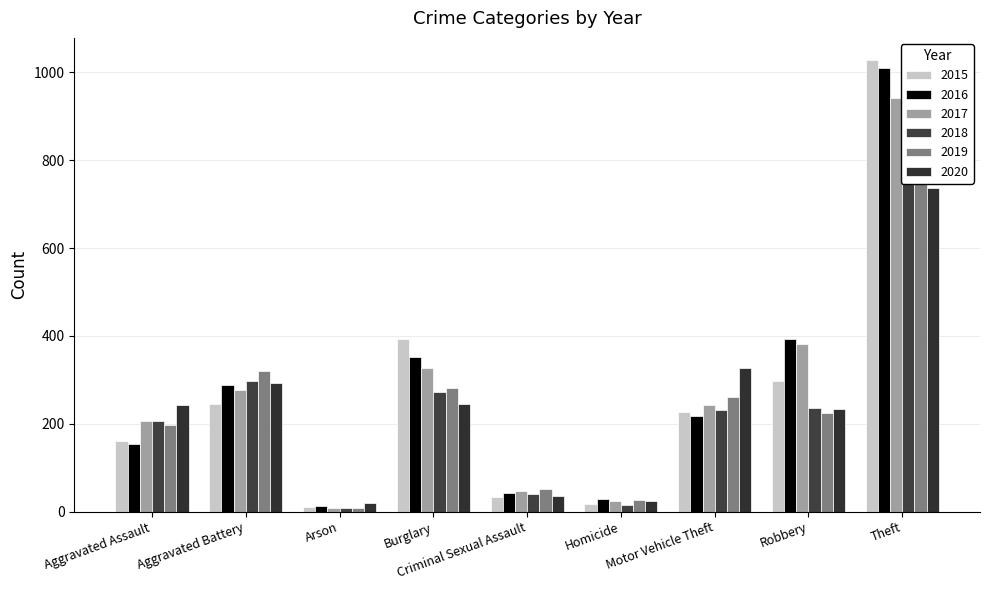

Are the bars grouped side by side (vs. stacked)?

Yes